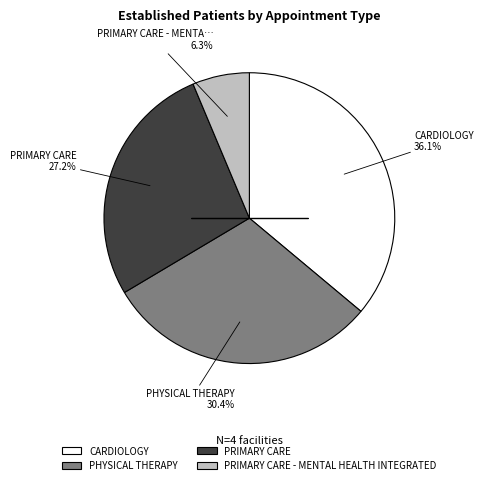

True or false: PRIMARY CARE accounts for 16% of the total.

False